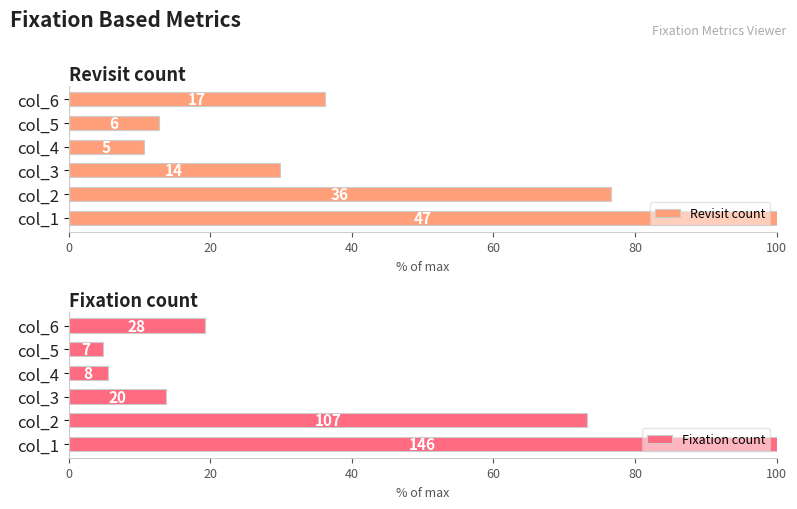

How many distinct data groups are displayed?

2